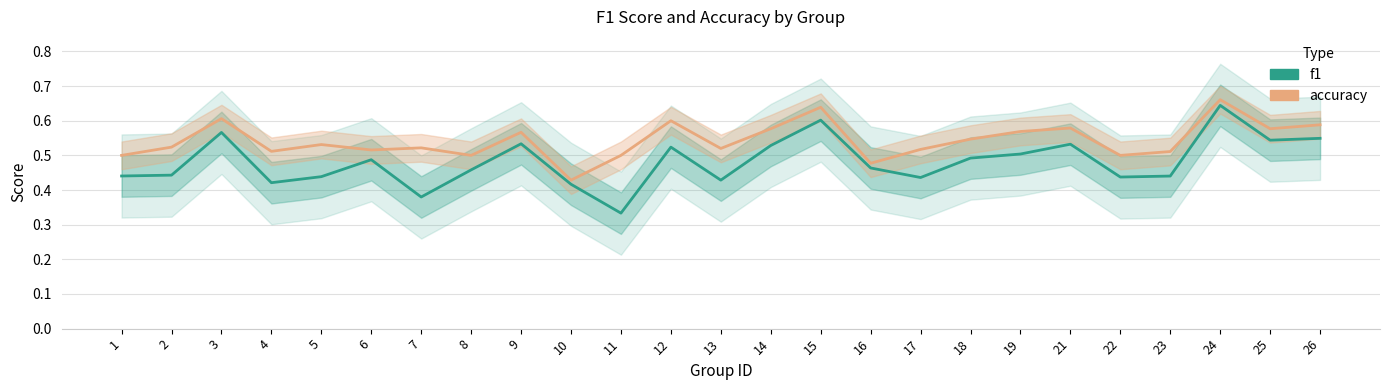

Count the number of categories in the chart.

25